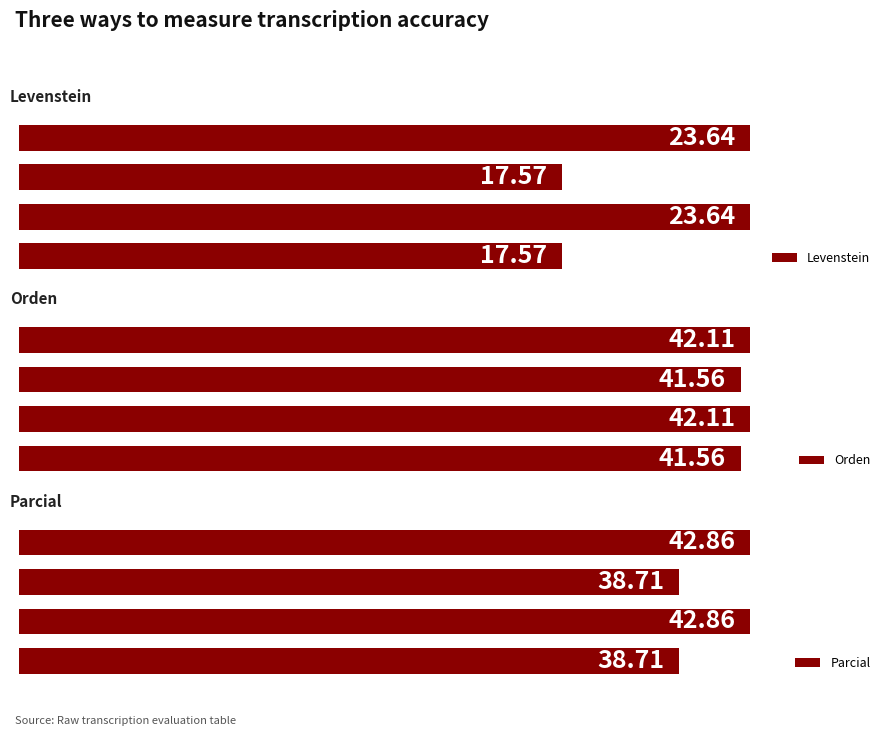

At how many categories does at least one series exceed 32?

4